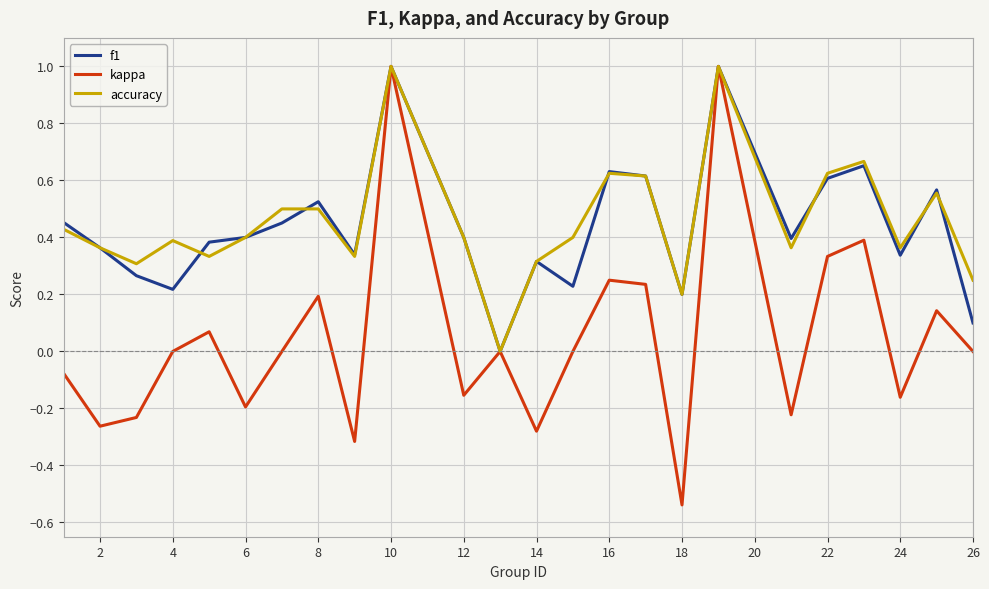

Which series has the widest spread of values?

kappa